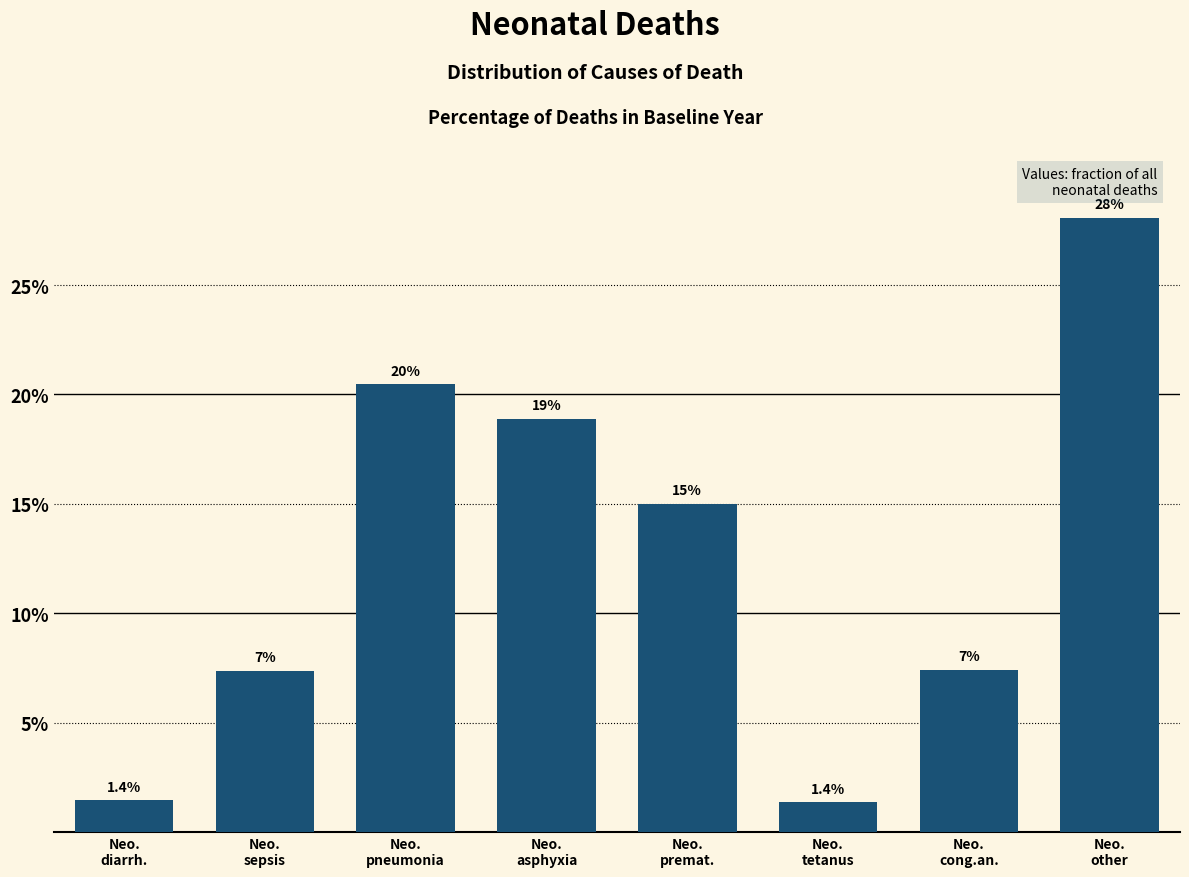

Reading right to left, transcribe all the data shown in this chart.

28.1	7.4	1.4	15.0	18.9	20.5	7.4	1.4